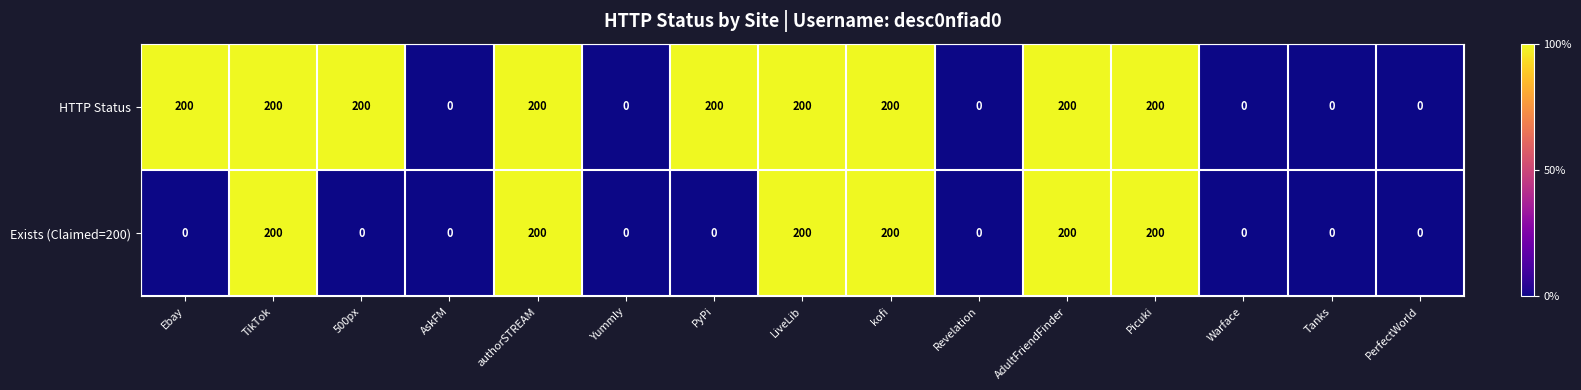

The value of Exists (Claimed=200) at PerfectWorld is 0. True or false?

True